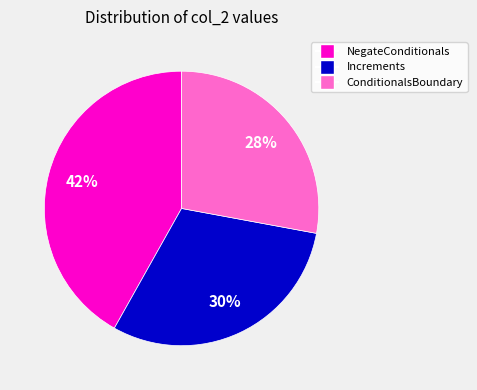

To the nearest percent, what is the average slice percentage?

33%